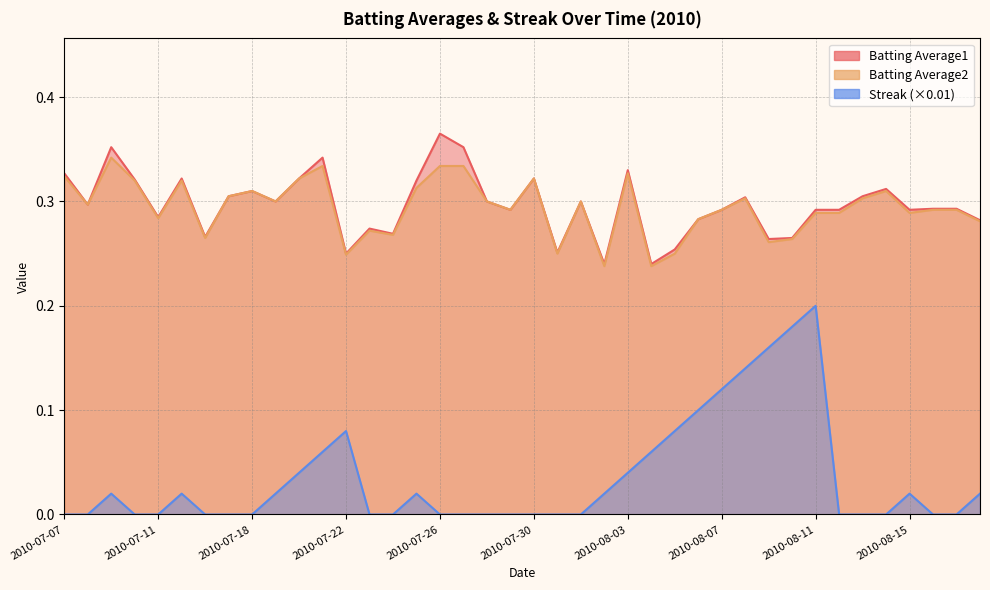

True or false: Batting Average1 has a value of 0.3 at 2010-08-14.

True